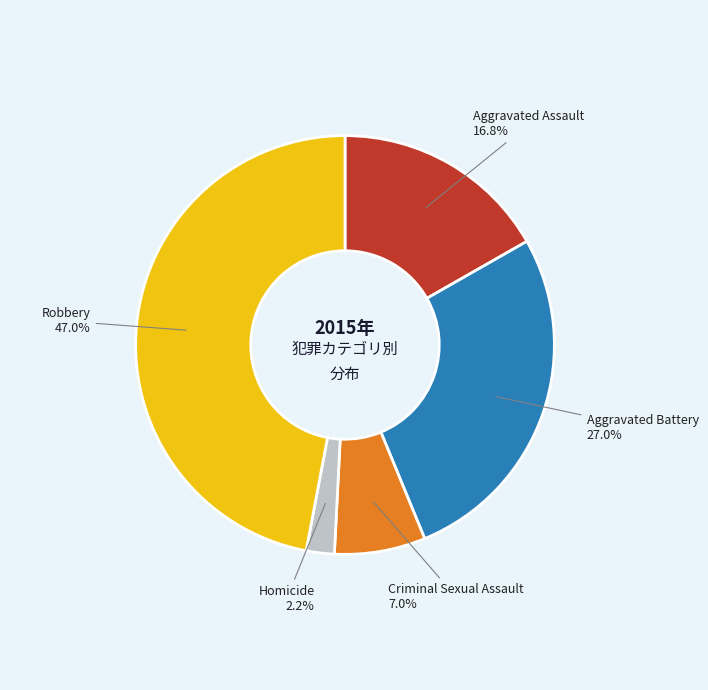

To the nearest percent, what is the combined percentage of Homicide and Criminal Sexual Assault?

9%